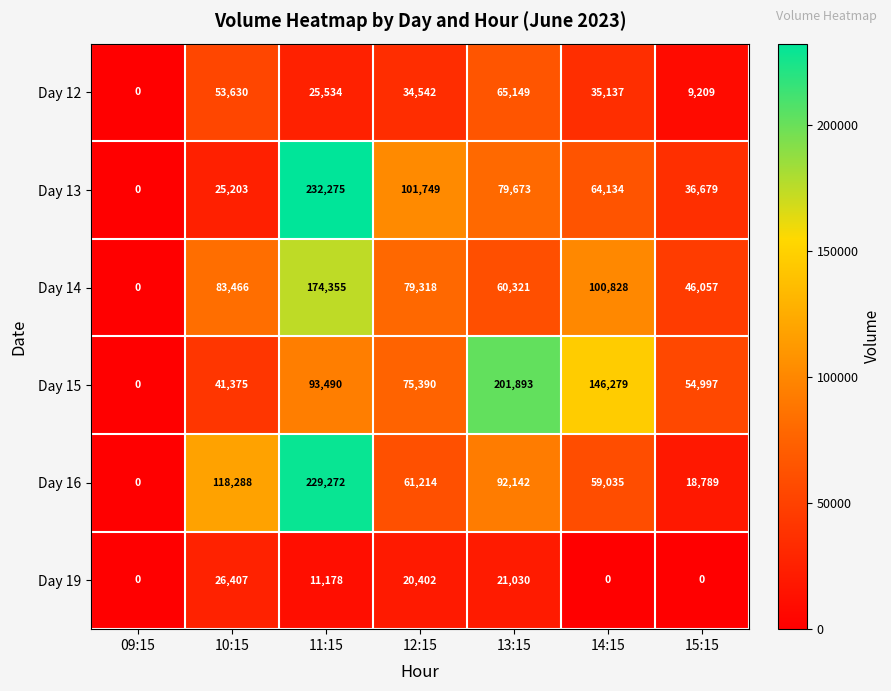

Where does the Day 15 series first go above 75390?

11:15